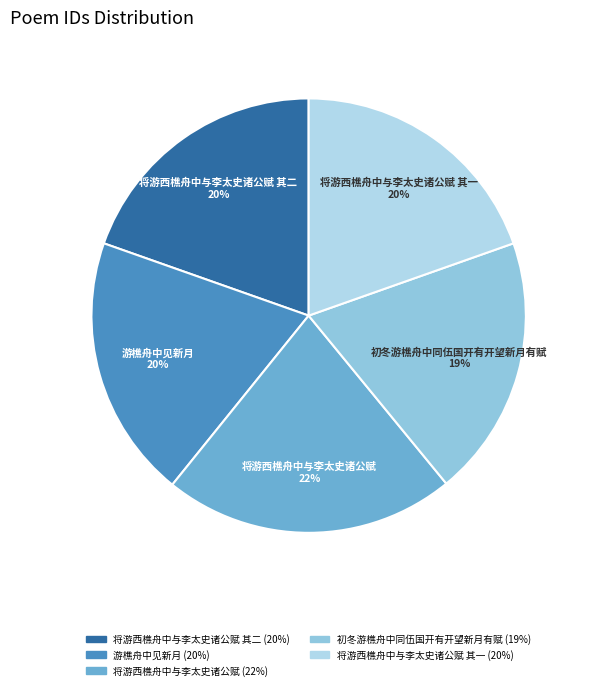

How many slices are in this pie chart?

5